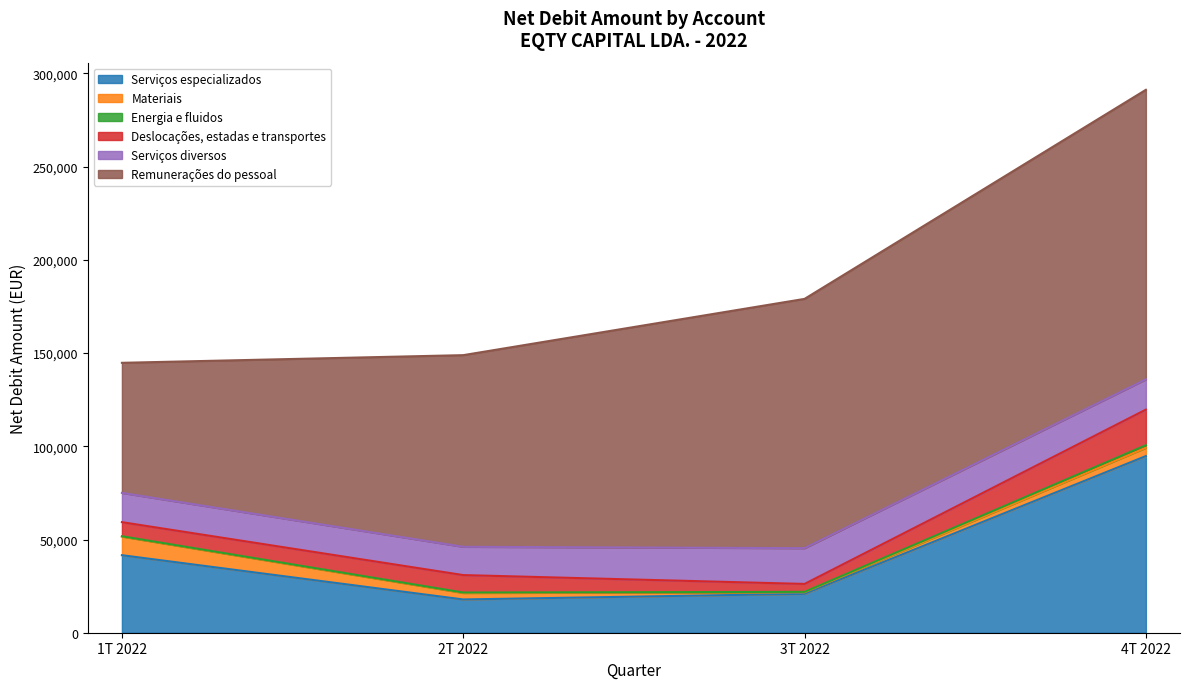

After their last crossing, which series has the higher values: Deslocações, estadas e transportes or Materiais?

Deslocações, estadas e transportes